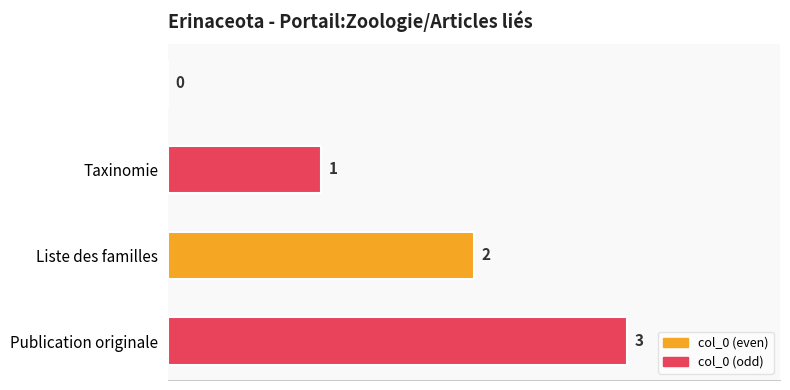

Does the chart contain stacked bars?

No